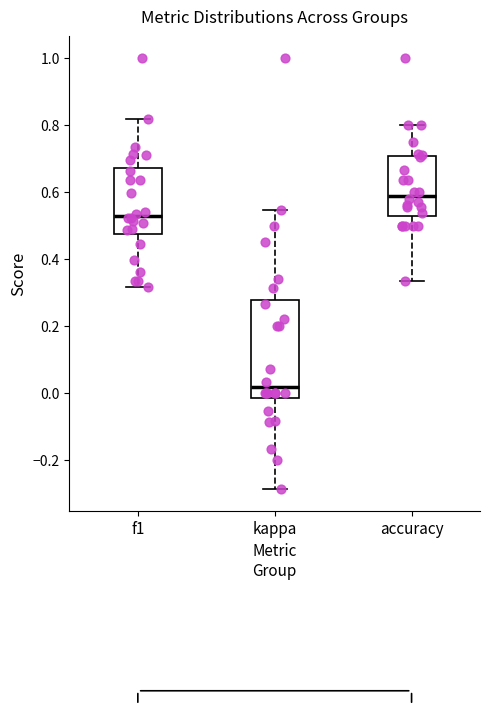

Where is the upper edge of the box for accuracy on the y-axis? The values are not printed on the chart, so give them approximately, as read against the axis.

0.70